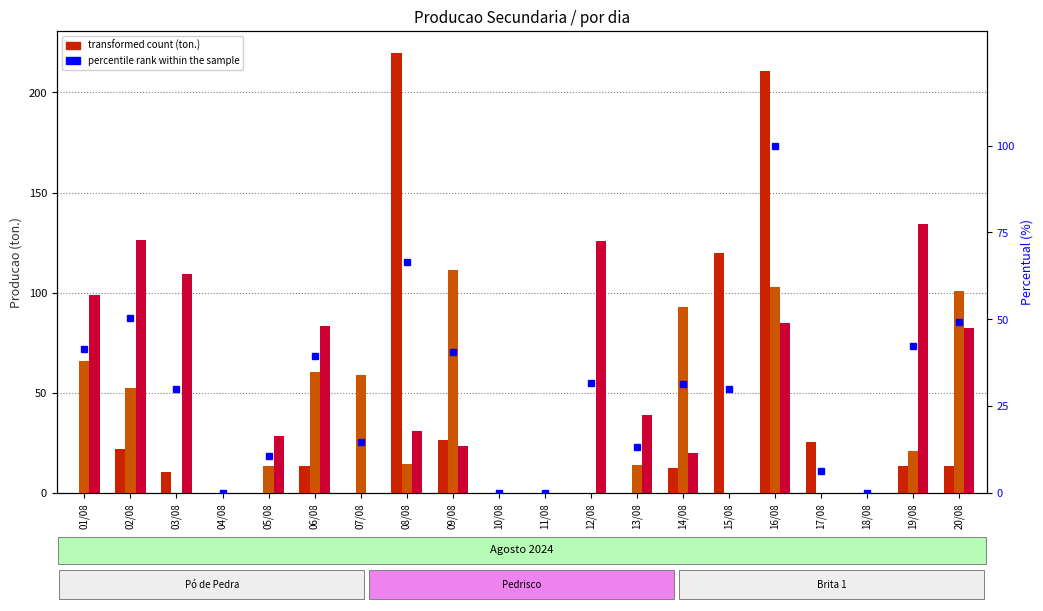

Where does the Brita 1 series first go above 30?

01/08